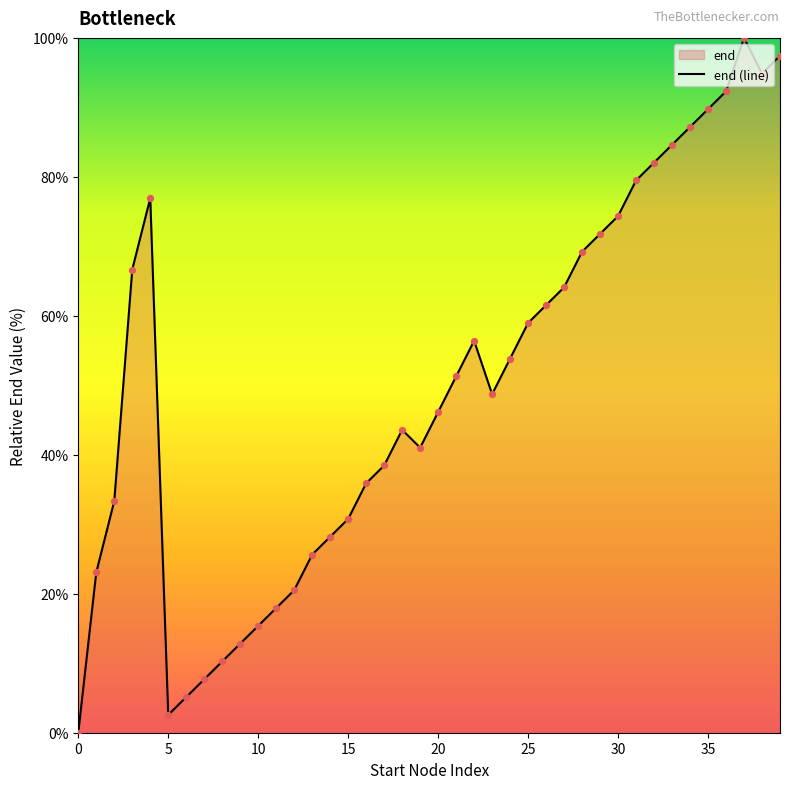

What is the change in value from 23 to 24?

+5.1